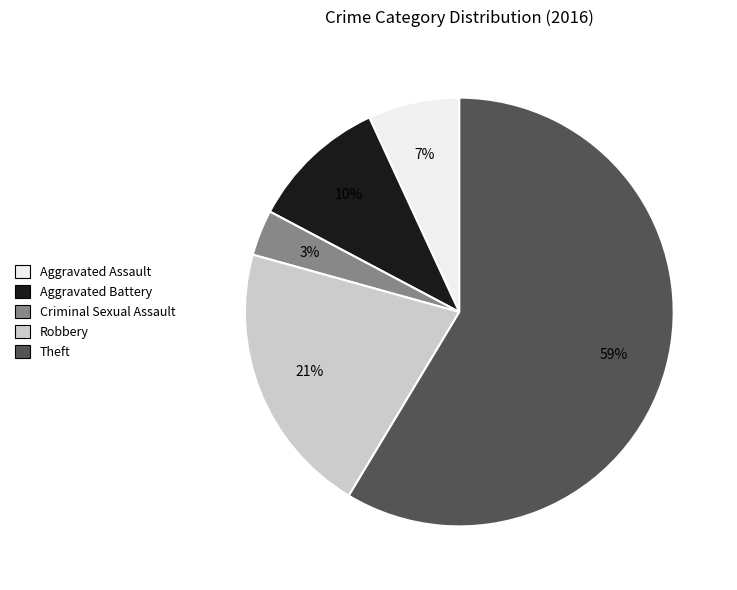

Which has a higher value, Robbery or Theft?

Theft